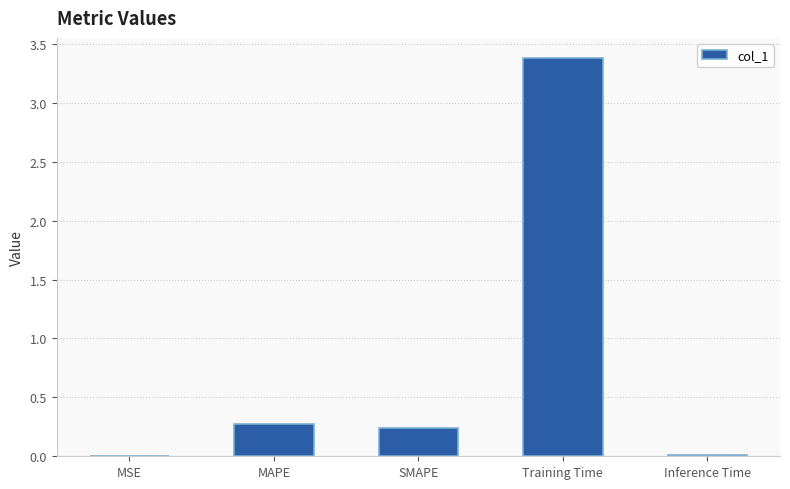

What is the sum of all values?

3.9